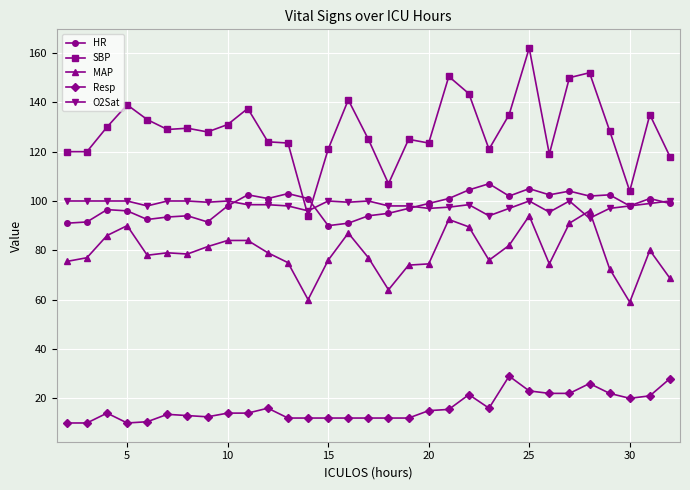

True or false: SBP has more than 2 points higher than both neighbors.

True